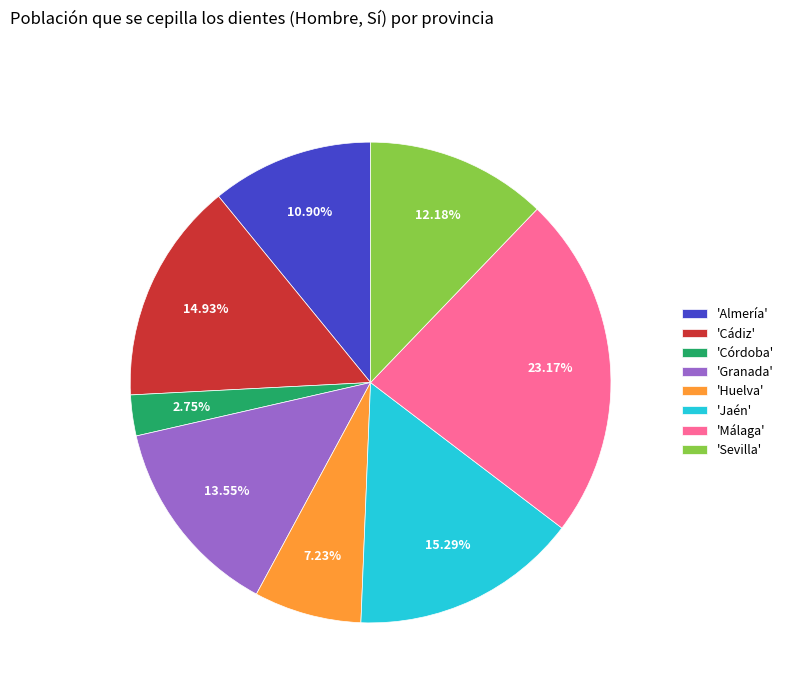

Is there any slice that represents more than half of the pie?

No